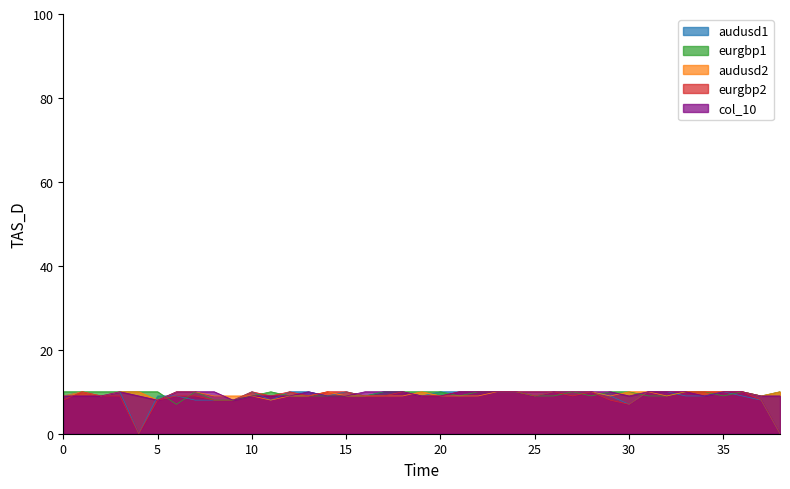

The col_10 series shows 5 at 26. True or false?

False